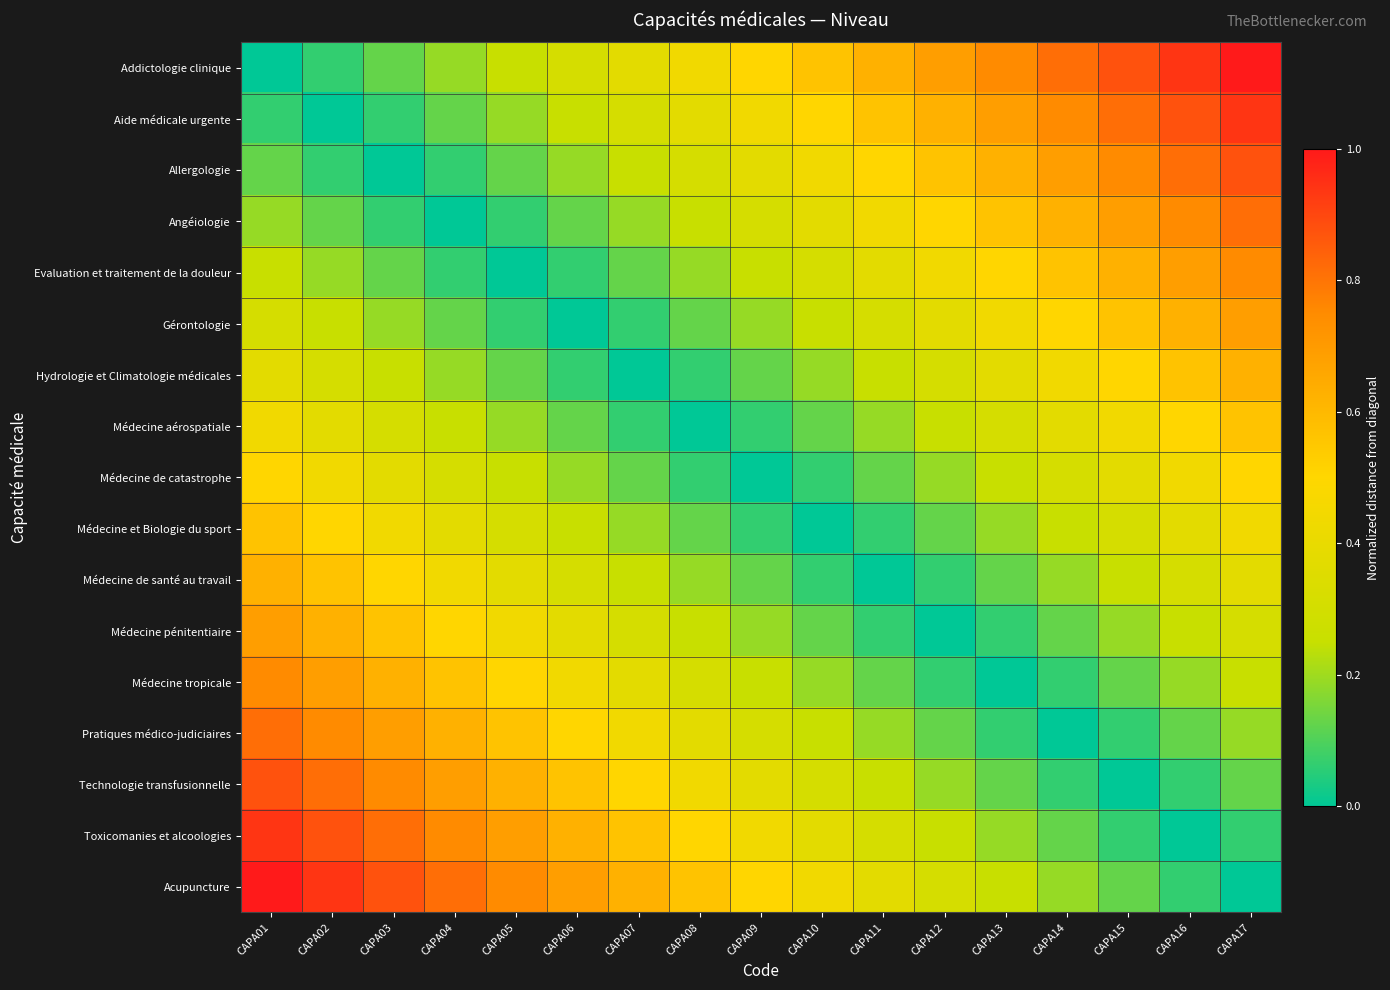

Which has a higher value, CAPA17 or CAPA14?

CAPA17